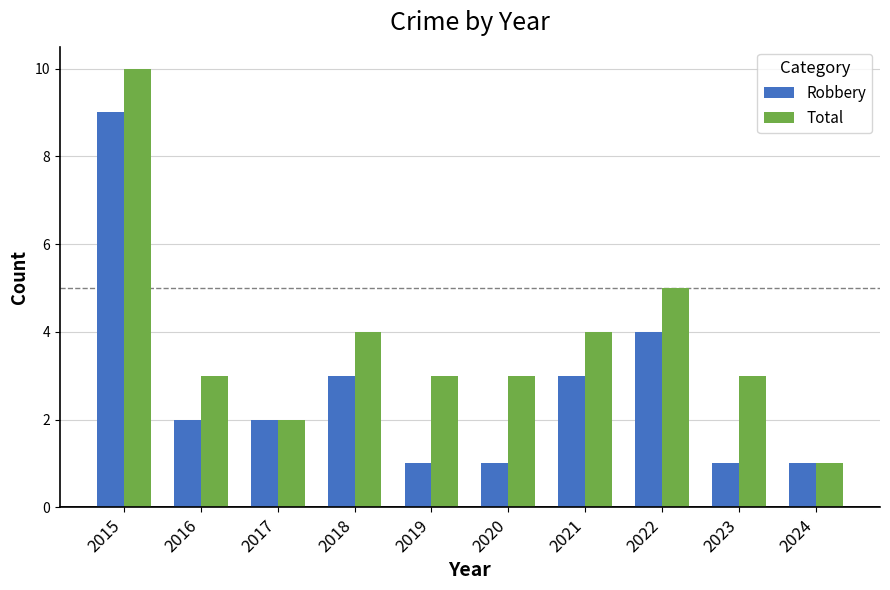

Reading left to right, transcribe all the data shown in this chart.

Robbery: 2015=9	2016=2	2017=2	2018=3	2019=1	2020=1	2021=3	2022=4	2023=1	2024=1
Total: 2015=10	2016=3	2017=2	2018=4	2019=3	2020=3	2021=4	2022=5	2023=3	2024=1